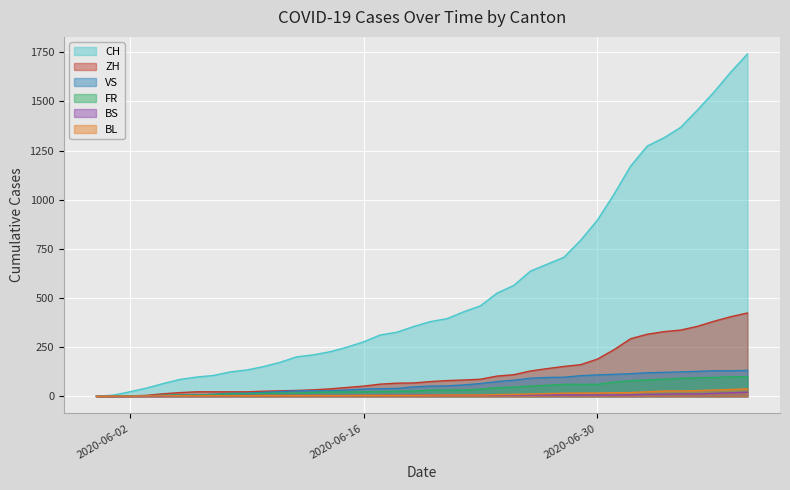

Which series has the largest total across all categories?

CH